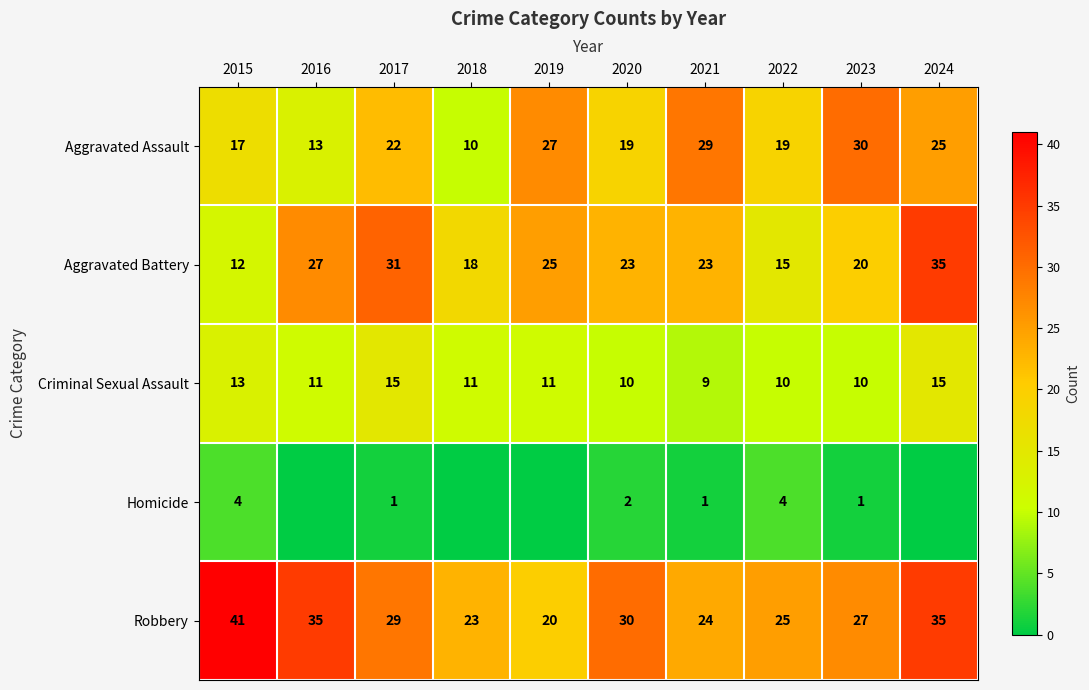

What is the spread (max minus min) of values at 2024?

35